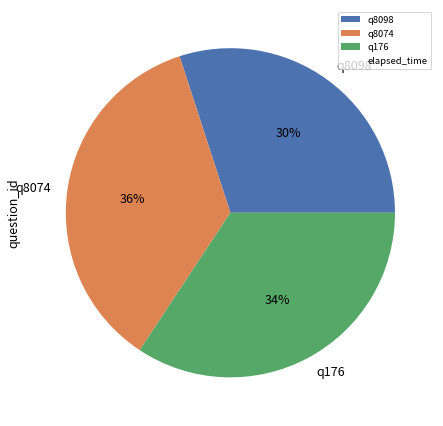

Combined, do q8098 and q176 account for over 50%?

Yes